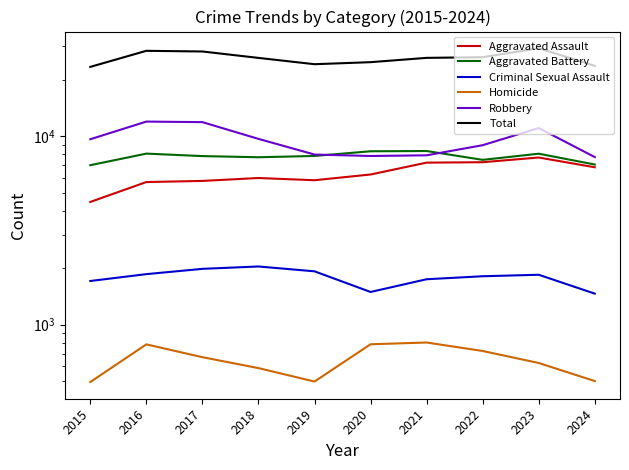

Reading left to right, list all the values displayed in this chart.

Aggravated Assault: 4480	5713	5793	6002	5841	6265	7242	7280	7710	6844
Aggravated Battery: 7019	8086	7845	7735	7858	8321	8347	7492	8077	7078
Criminal Sexual Assault: 1705	1854	1978	2036	1919	1491	1742	1807	1840	1461
Homicide: 496	786	672	588	499	787	804	725	626	502
Robbery: 9638	11960	11880	9681	7995	7855	7920	8963	11053	7750
Total: 23338	28399	28168	26042	24112	24719	26055	26267	29306	23635